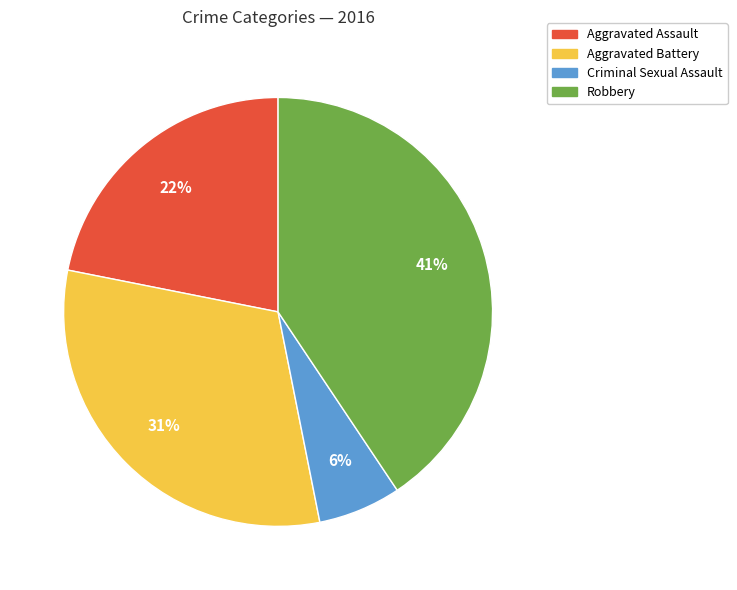

To the nearest percent, what is the average slice percentage?

25%